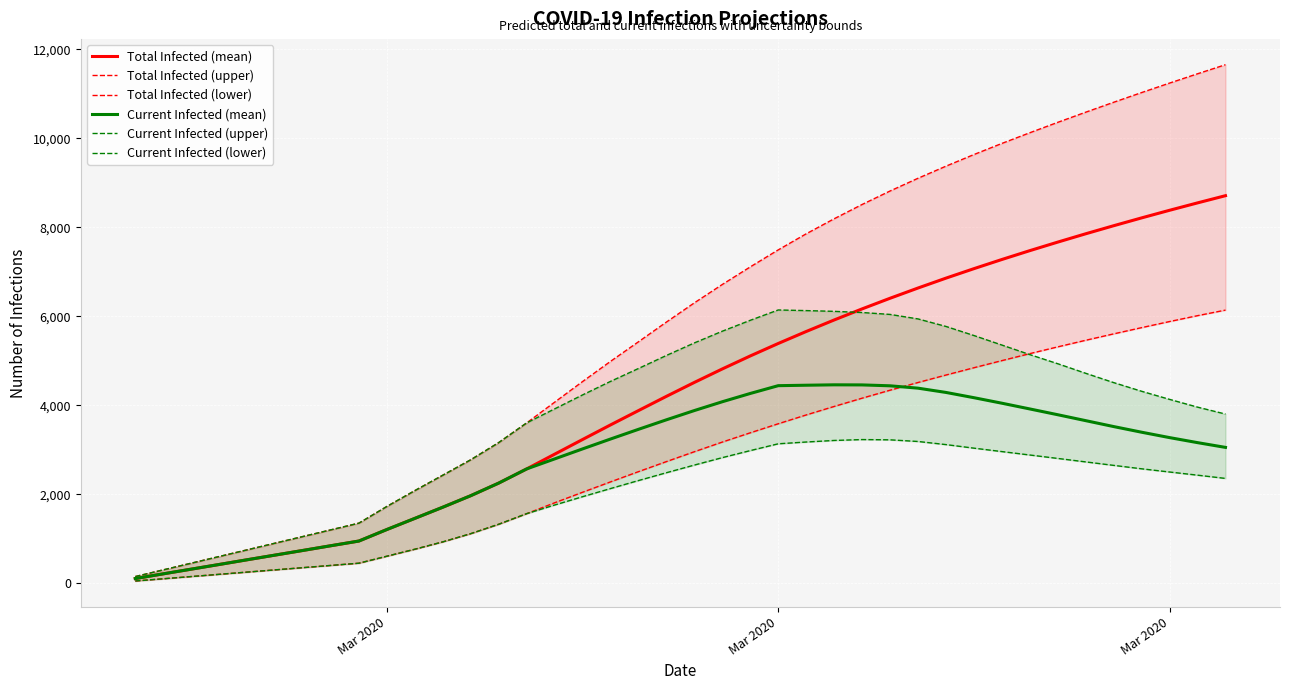

Is this an area chart (filled region under the line)?

No